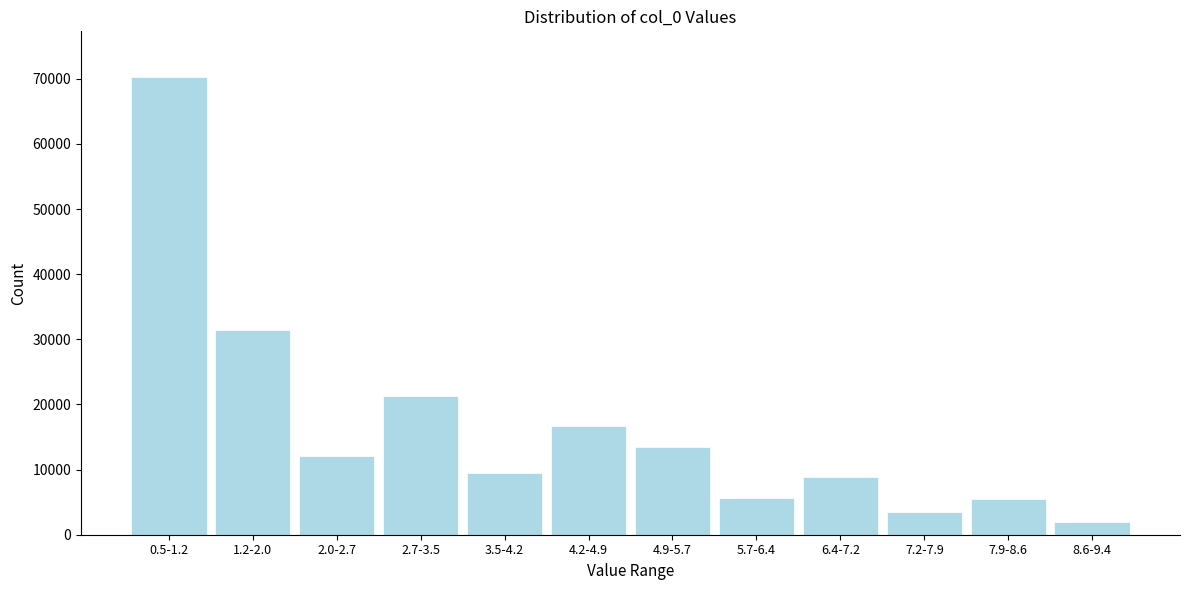

Which has a higher value, 7.2-7.9 or 0.5-1.2?

0.5-1.2